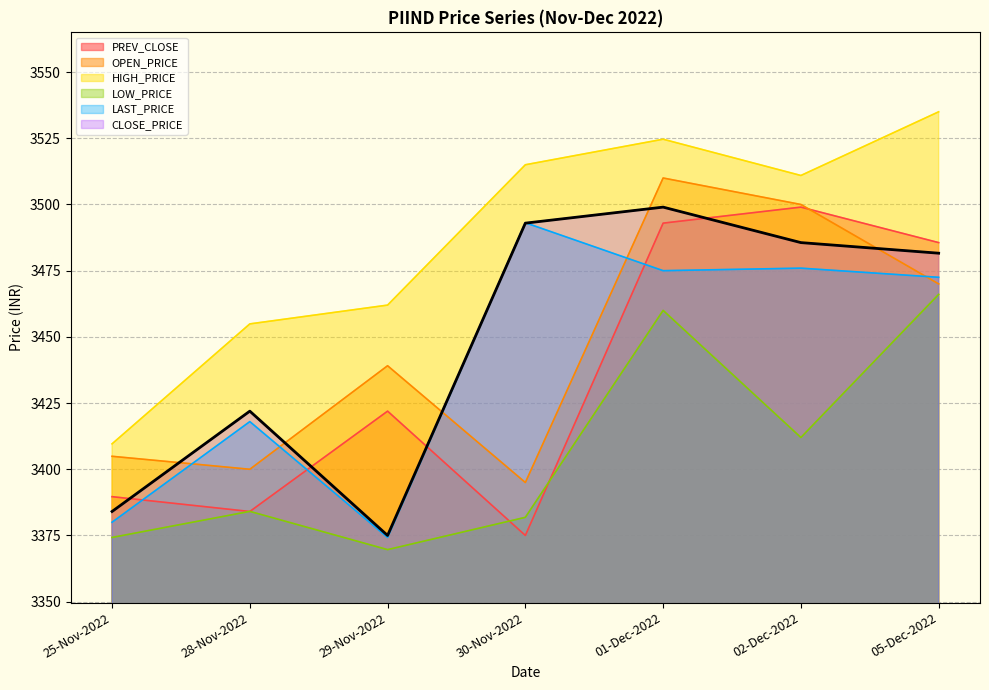

True or false: CLOSE_PRICE and HIGH_PRICE intersect in this chart.

False